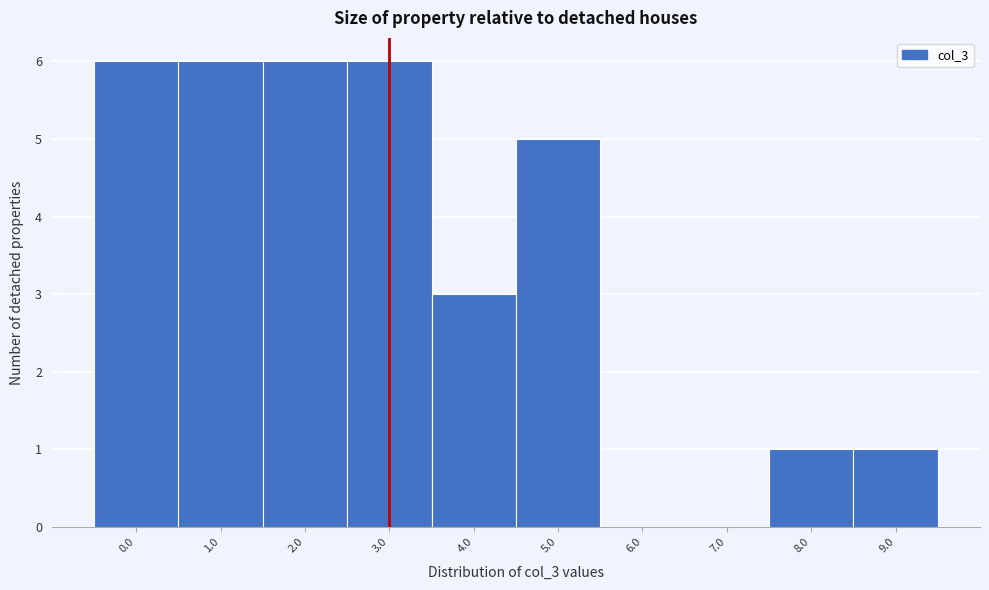

Reading left to right, what are all the values shown in this chart?

0.0=6	1.0=6	2.0=6	3.0=6	4.0=3	5.0=5	6.0=0	7.0=0	8.0=1	9.0=1